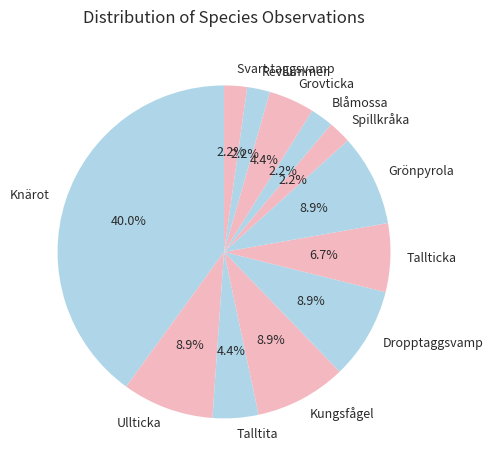

How many segments does this pie chart have?

12